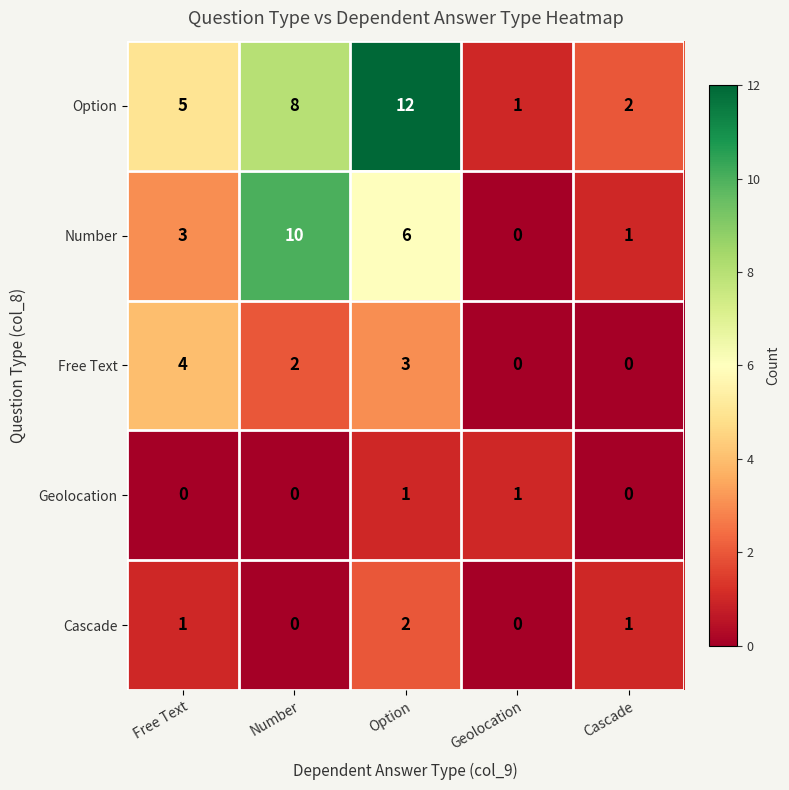

List the labels in order of Option value, largest first.

Option, Number, Free Text, Cascade, Geolocation